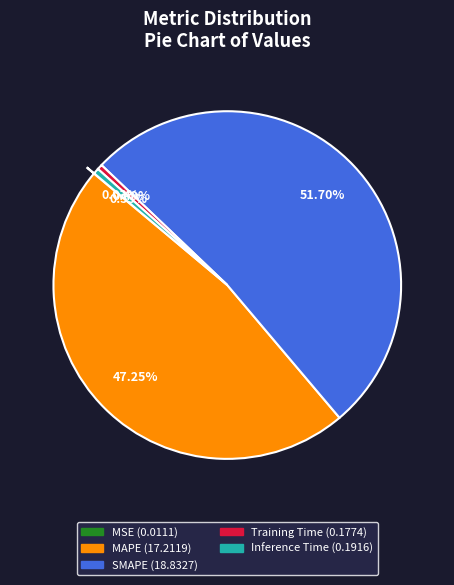

To the nearest percent, what is the average slice percentage?

20%